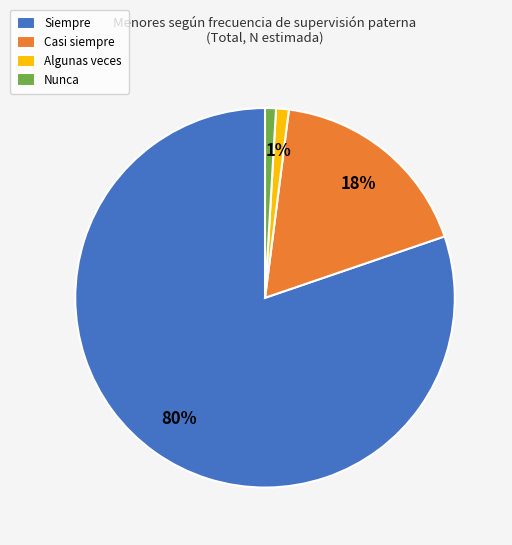

To the nearest percent, what is the combined percentage of Nunca and Algunas veces?

2%